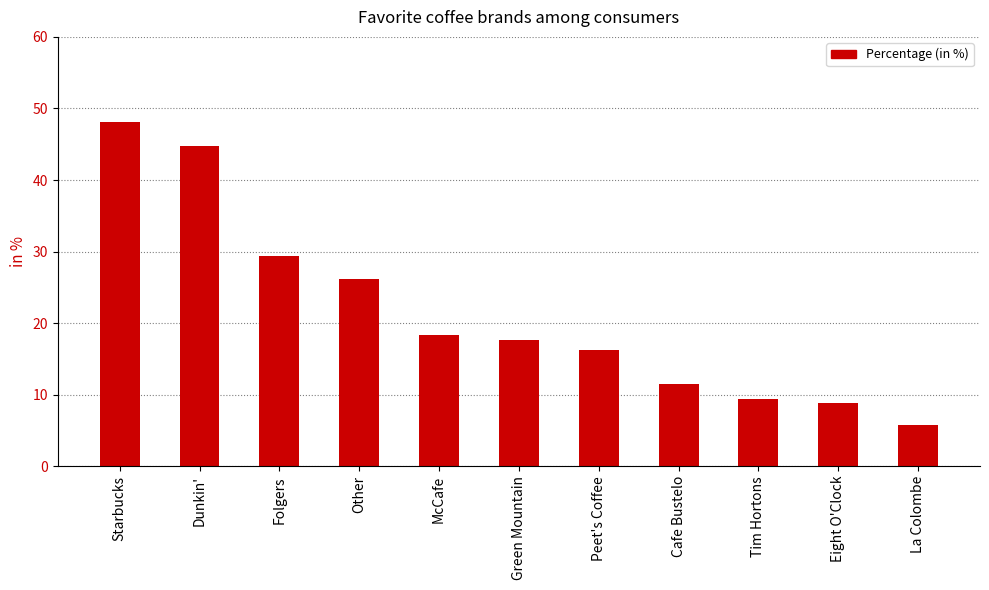

True or false: the data shows 30.4 at Green Mountain.

False